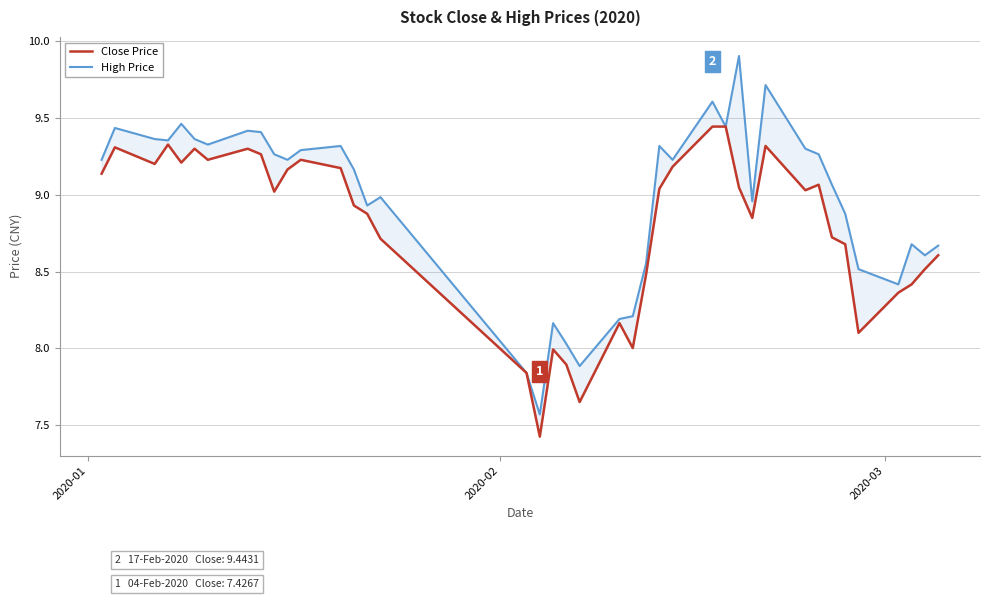

Reading right to left, list all the values displayed in this chart.

Close Price: 8.6	8.5	8.4	8.4	8.1	8.7	8.7	9.1	9.0	9.3	8.8	9.0	9.4	9.4	9.2	9.0	8.5	8.0	8.2	7.7	7.9	8.0	7.4	7.8	8.7	8.9	8.9	9.2	9.2	9.2	9.0	9.3	9.3	9.2	9.3	9.2	9.3	9.2	9.3	9.1
High Price: 8.7	8.6	8.7	8.4	8.5	8.9	9.1	9.3	9.3	9.7	9.0	9.9	9.4	9.6	9.2	9.3	8.6	8.2	8.2	7.9	8.0	8.2	7.6	7.8	9.0	8.9	9.2	9.3	9.3	9.2	9.3	9.4	9.4	9.3	9.4	9.5	9.4	9.4	9.4	9.2